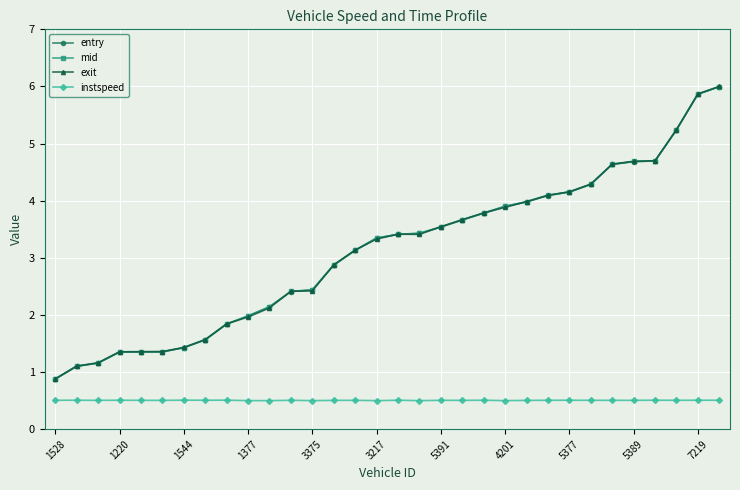

Is this an area chart (filled region under the line)?

No